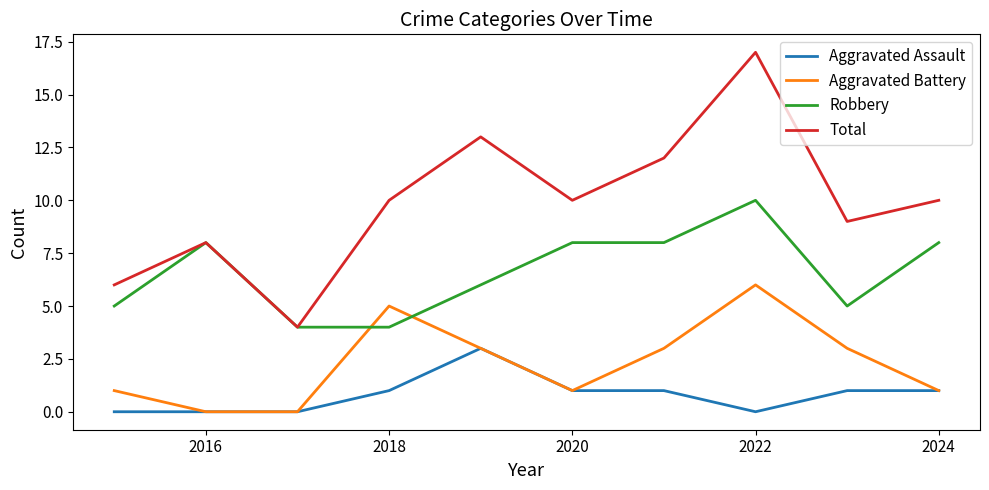

How many categories are shown in the chart?

10